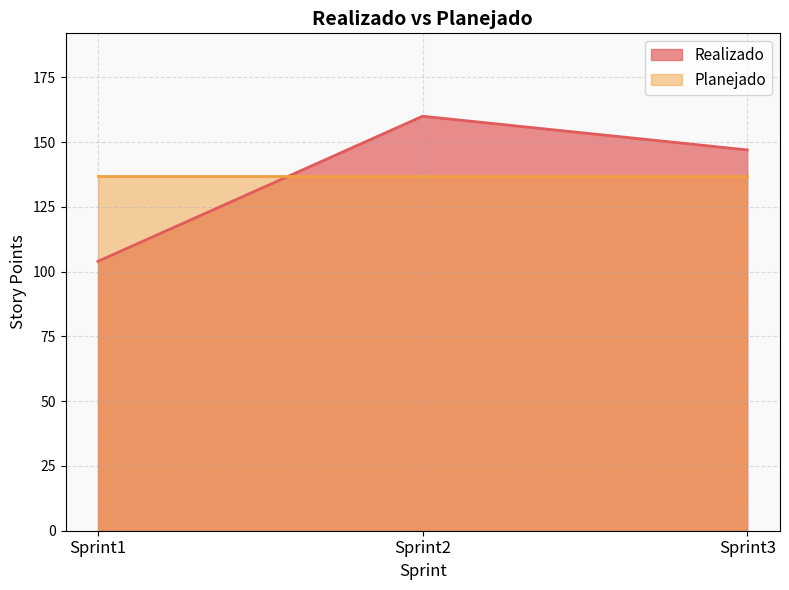

At which label does the data first exceed 147?

Sprint2